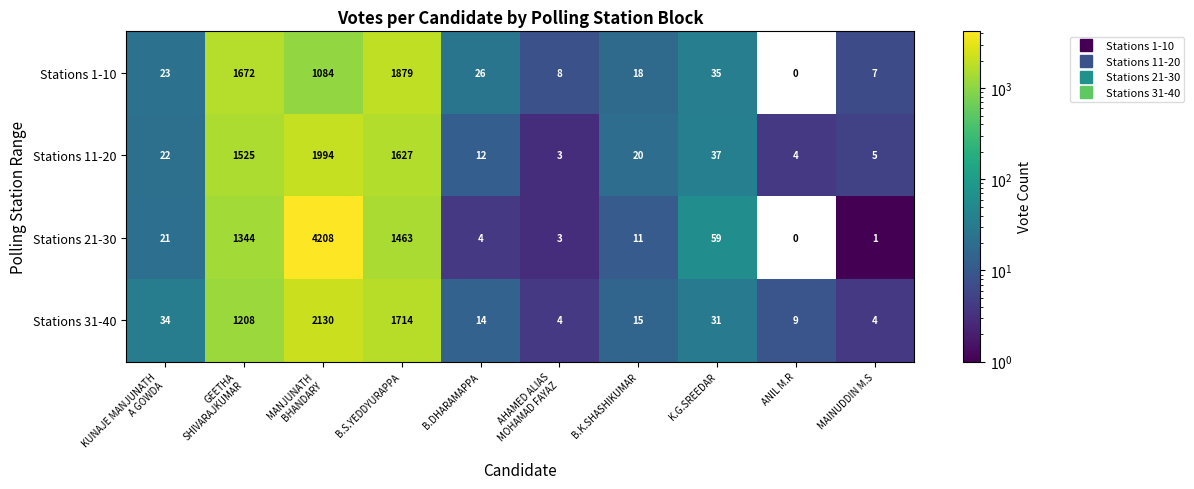

What is the highest value of the Stations 21-30 series?

4208